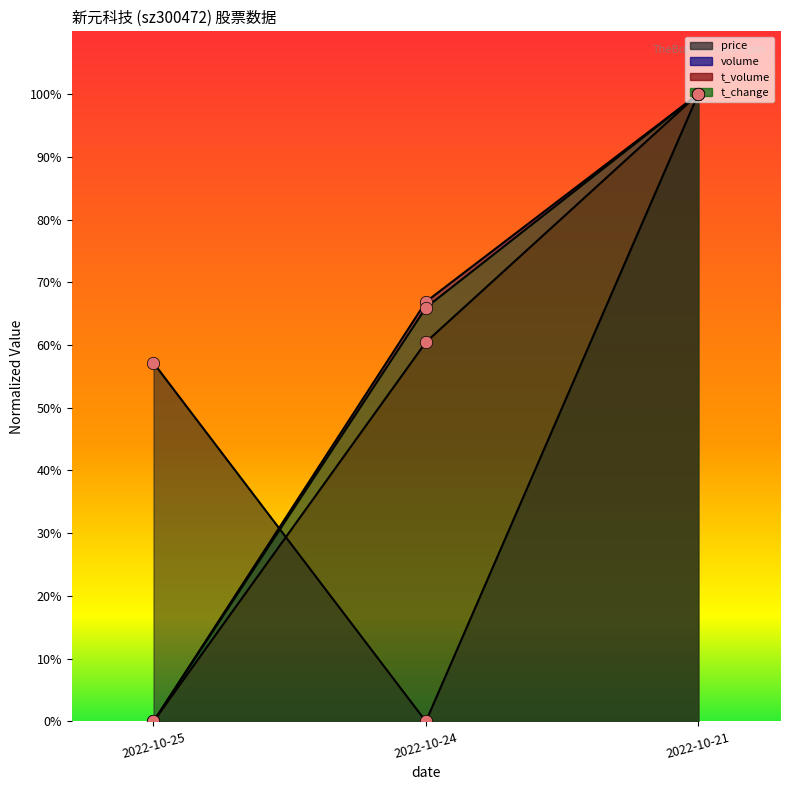

Is the value of t_change at 2022-10-21 greater than the value of volume at 2022-10-25?

Yes